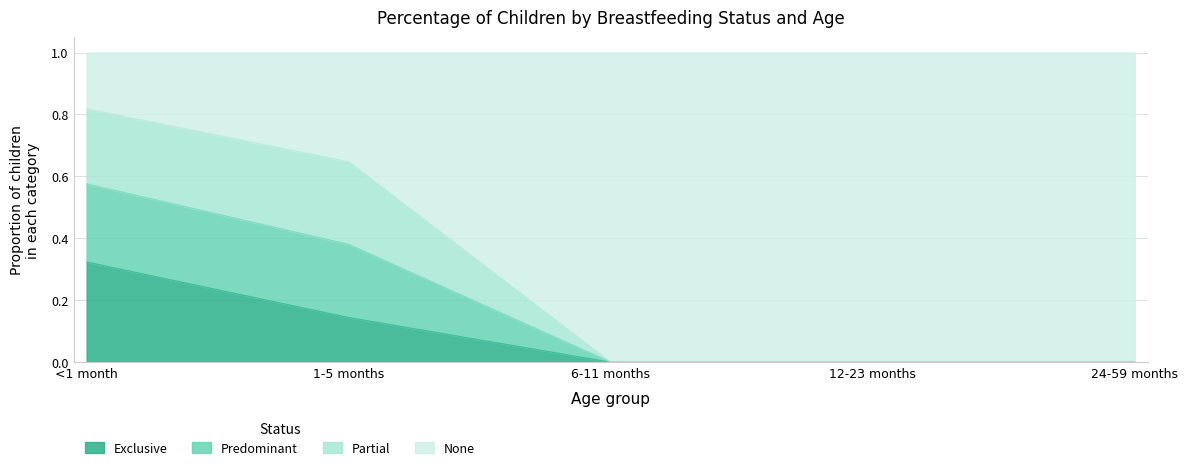

Which category has the highest value in the Exclusive series?

<1 month